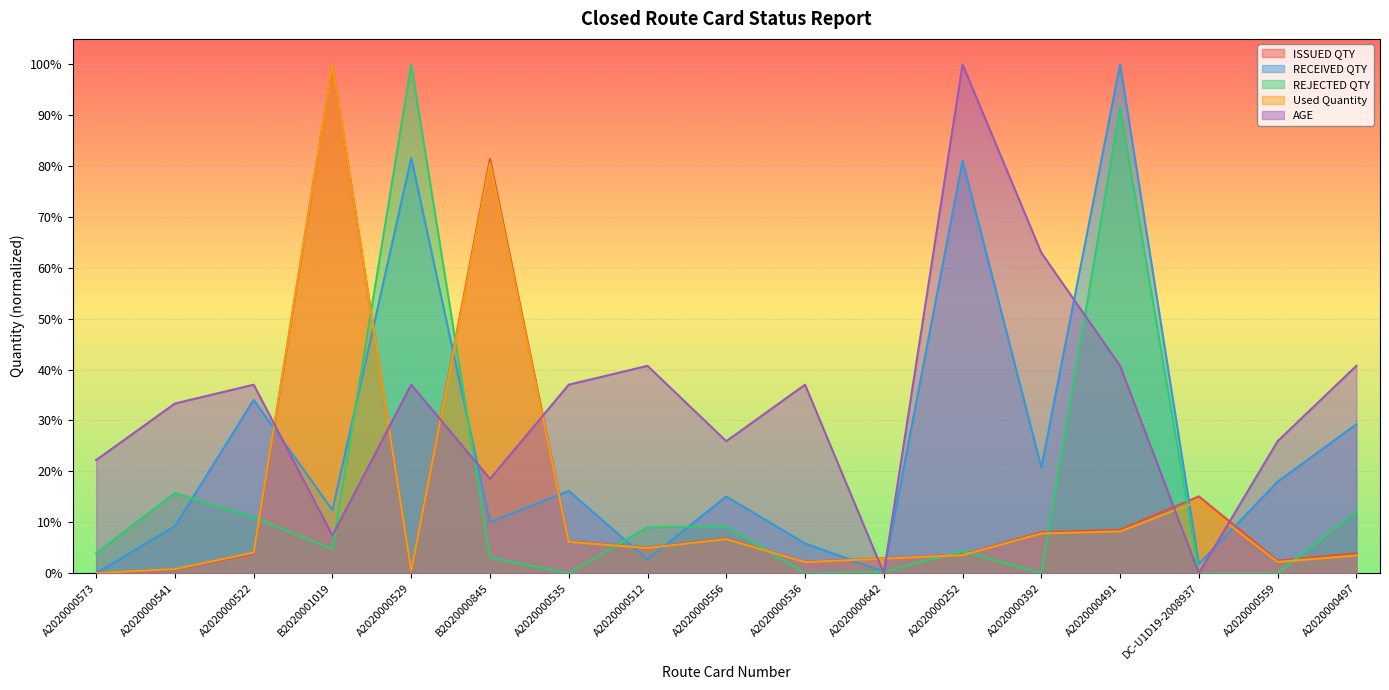

What is the label of the 15th point from the left?

DC-U1D19-2008937